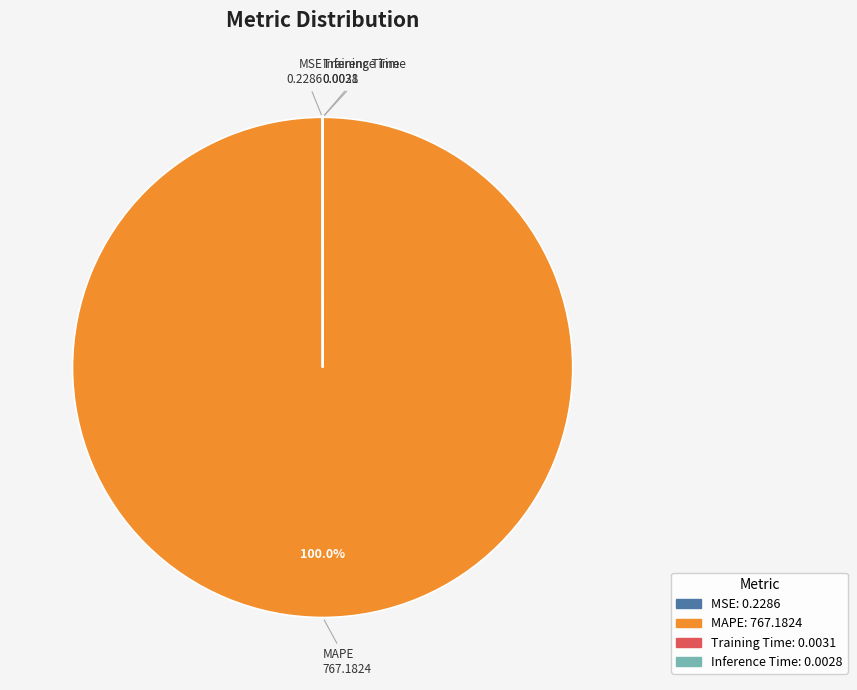

Does any single category account for the majority?

Yes